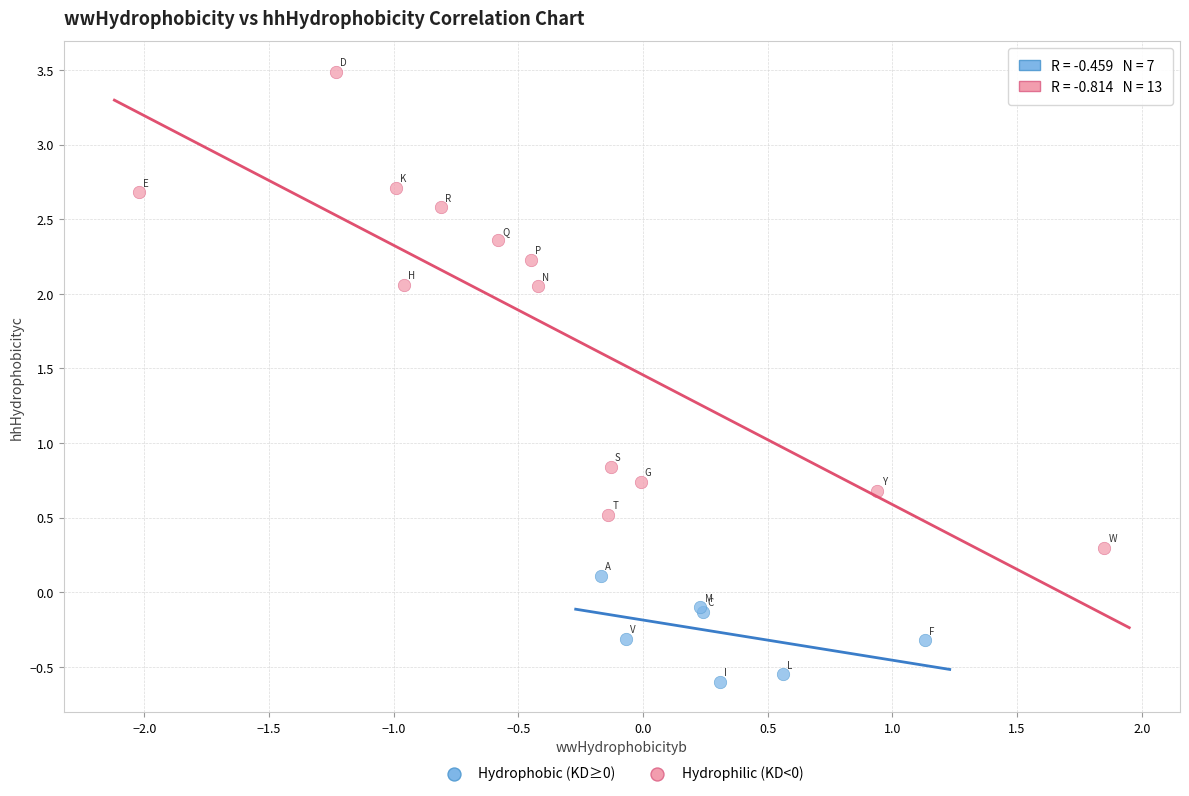

Which series contains the highest Y value?

Hydrophilic (KD<0)